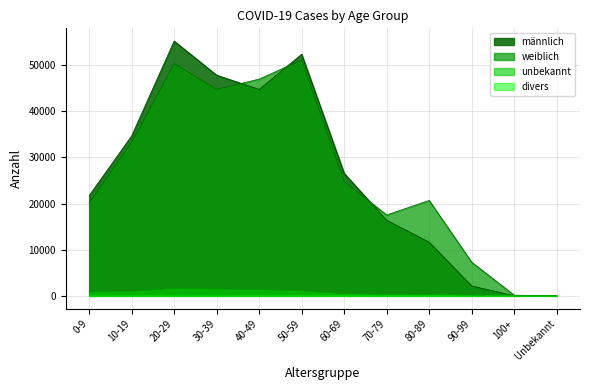

Is the value of männlich at 0-9 greater than the value of unbekannt at 0-9?

Yes